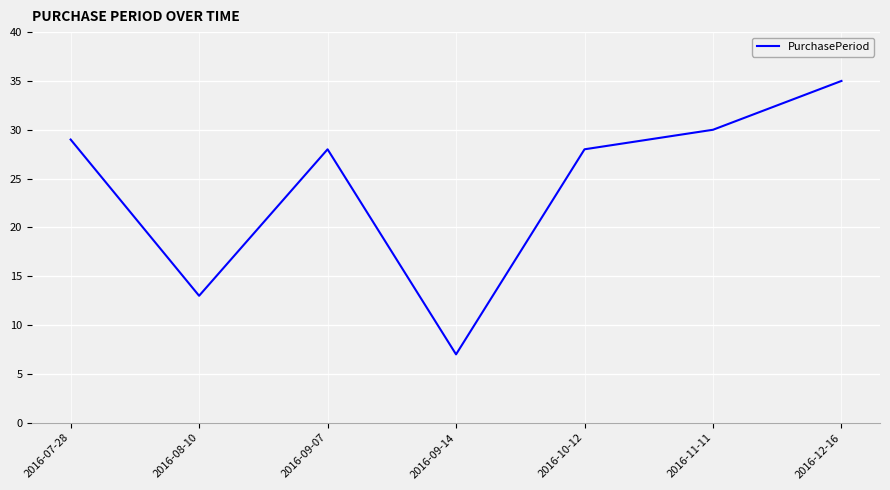

What is the sum of all values?

170